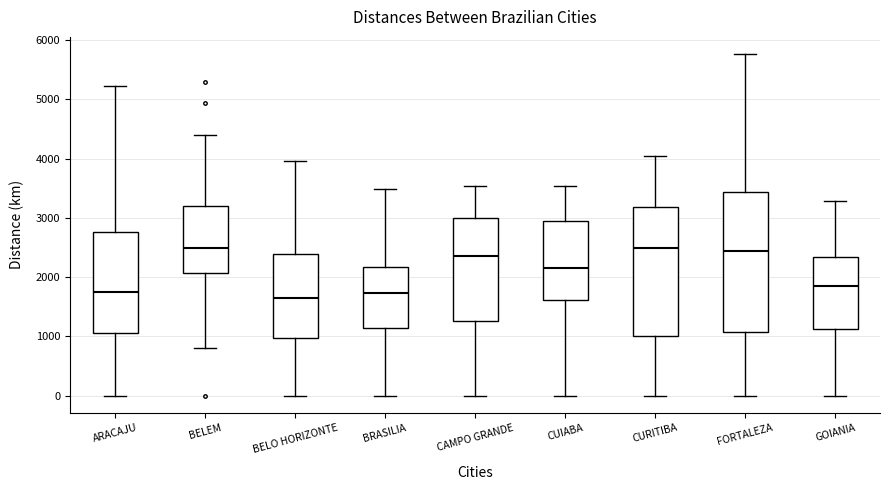

Reading left to right, read every box against the y-axis: the position of its median line, the range the box covers, and the ends of its whiskers. The values are not printed on the chart, so give them approximately, as read against the axis.

ARACAJU: median 1700, box 1100 to 2800, whiskers 0 to 5200
BELEM: median 2500, box 2100 to 3200, whiskers 800 to 4400
BELO HORIZONTE: median 1700, box 1000 to 2400, whiskers 0 to 4000
BRASILIA: median 1700, box 1100 to 2200, whiskers 0 to 3500
CAMPO GRANDE: median 2400, box 1300 to 3000, whiskers 0 to 3500
CUIABA: median 2200, box 1600 to 3000, whiskers 0 to 3500
CURITIBA: median 2500, box 1000 to 3200, whiskers 0 to 4000
FORTALEZA: median 2400, box 1100 to 3400, whiskers 0 to 5800
GOIANIA: median 1800, box 1100 to 2300, whiskers 0 to 3300